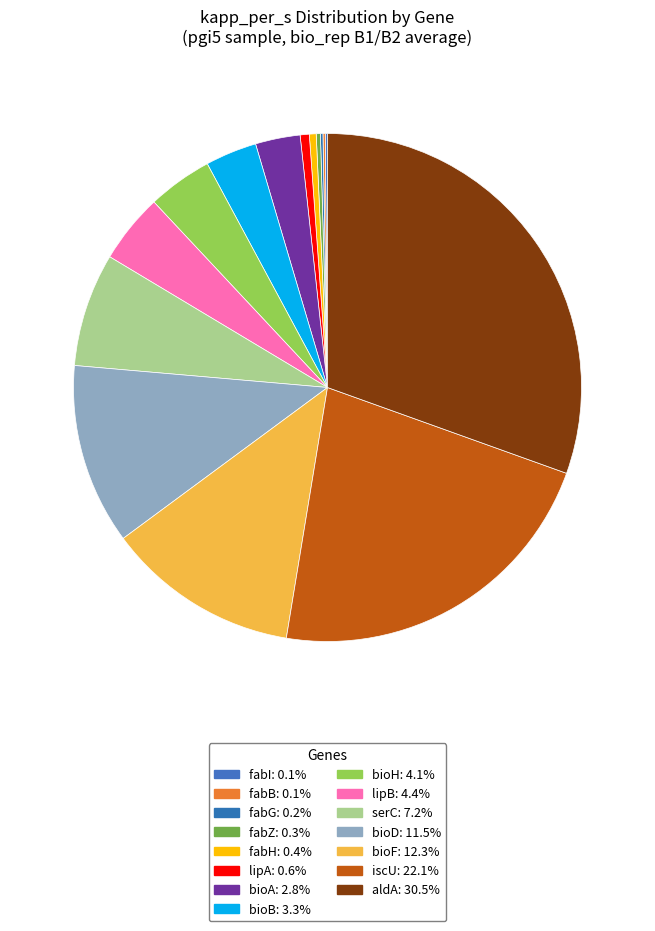

To the nearest percent, what portion does lipB represent?

4%